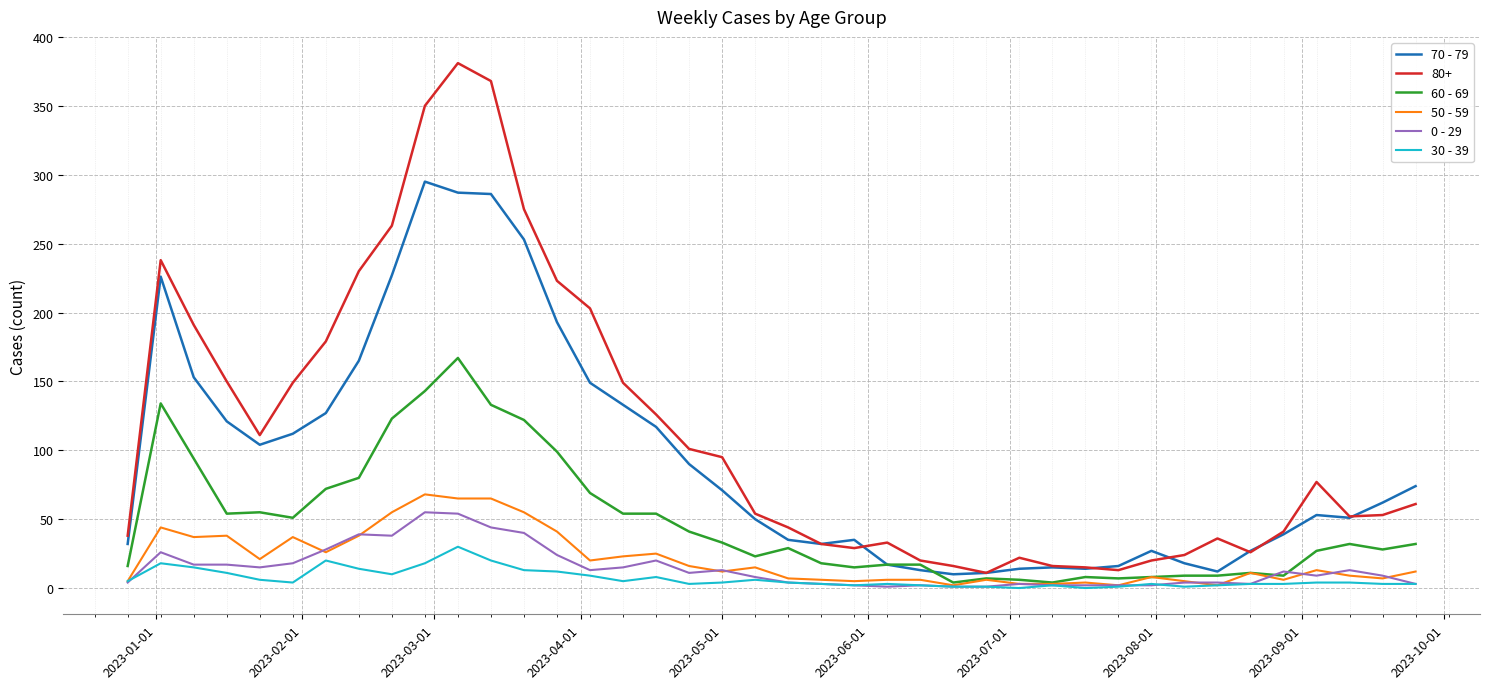

Which series has the largest range (max minus min)?

80+